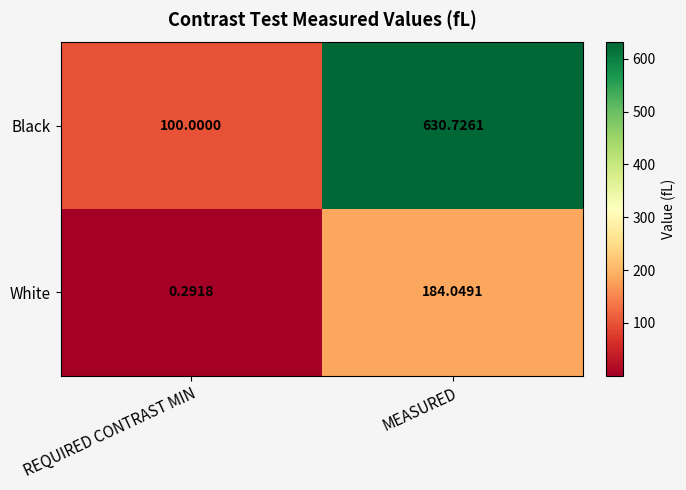

At which category is the sum across all series the highest?

MEASURED